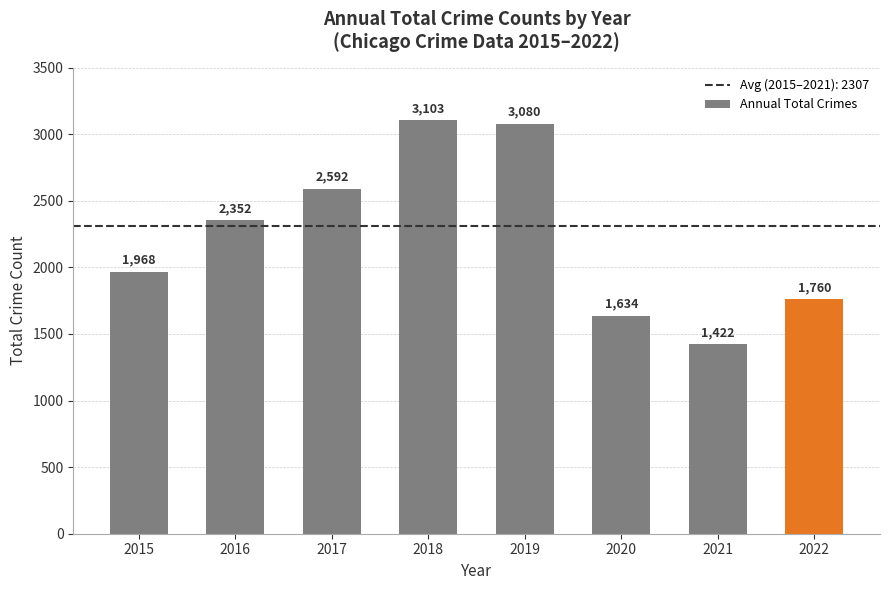

Reading left to right, list all the values displayed in this chart.

2015=1968	2016=2352	2017=2592	2018=3103	2019=3080	2020=1634	2021=1422	2022=1760